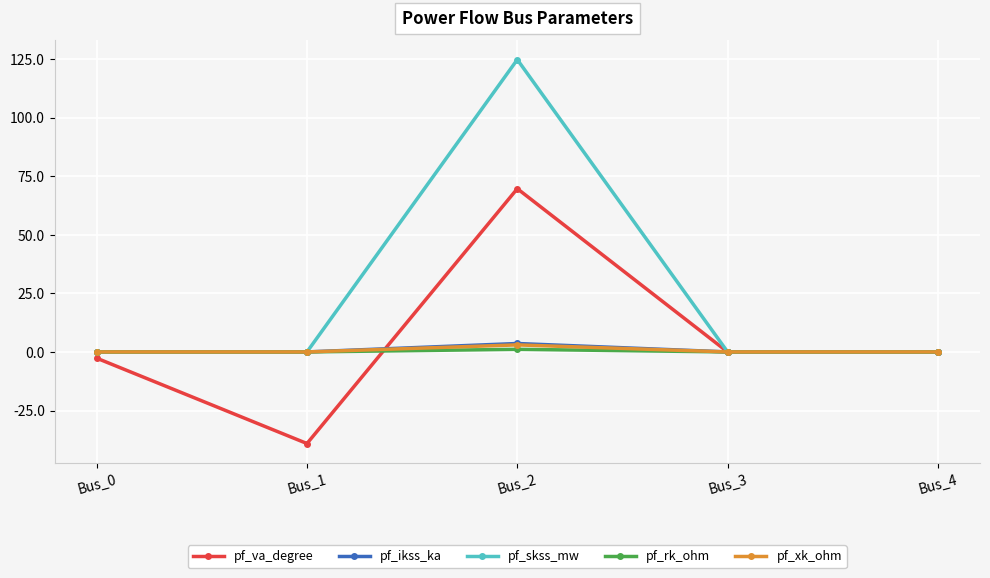

The value of pf_va_degree at Bus_3 is 46.0. True or false?

False